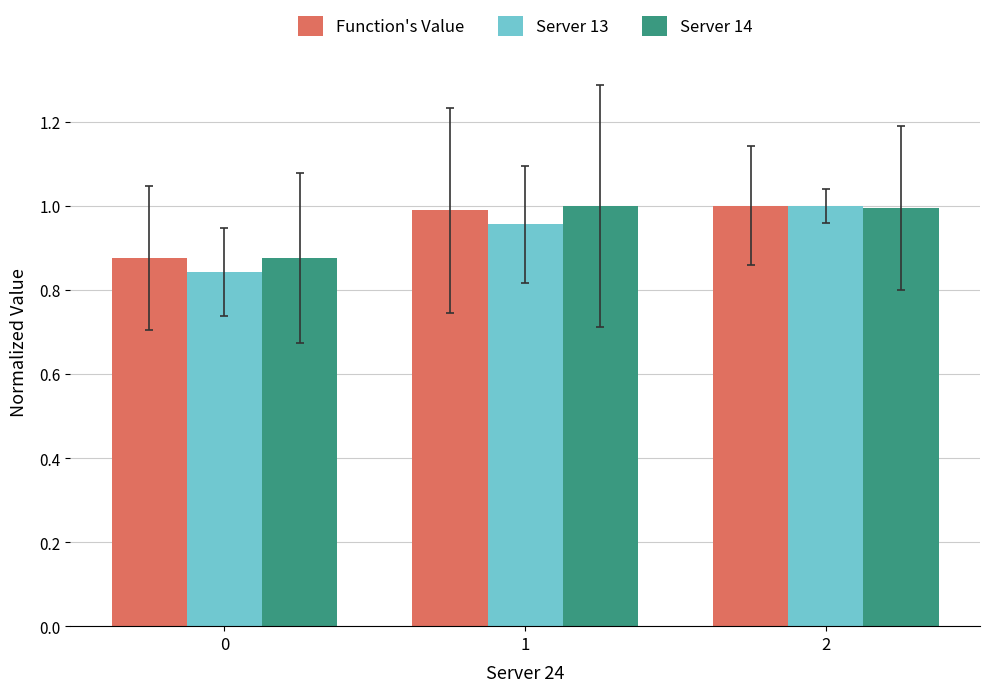

What are all the series names shown in the legend?

Function's Value, Server 13, Server 14